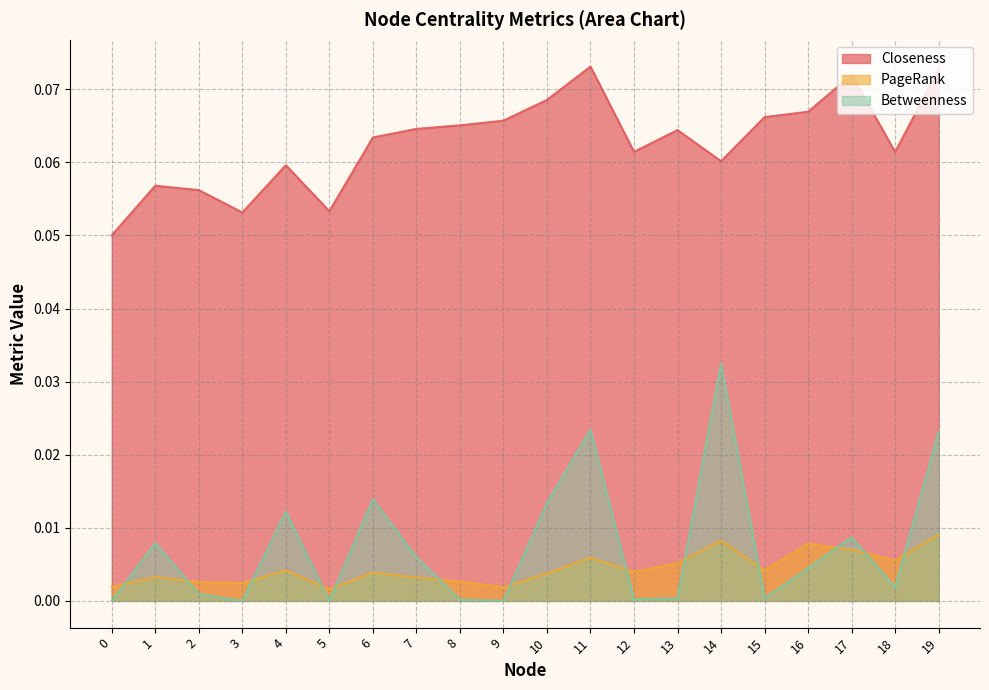

True or false: Closeness has a value of 0.1 at 4.

True